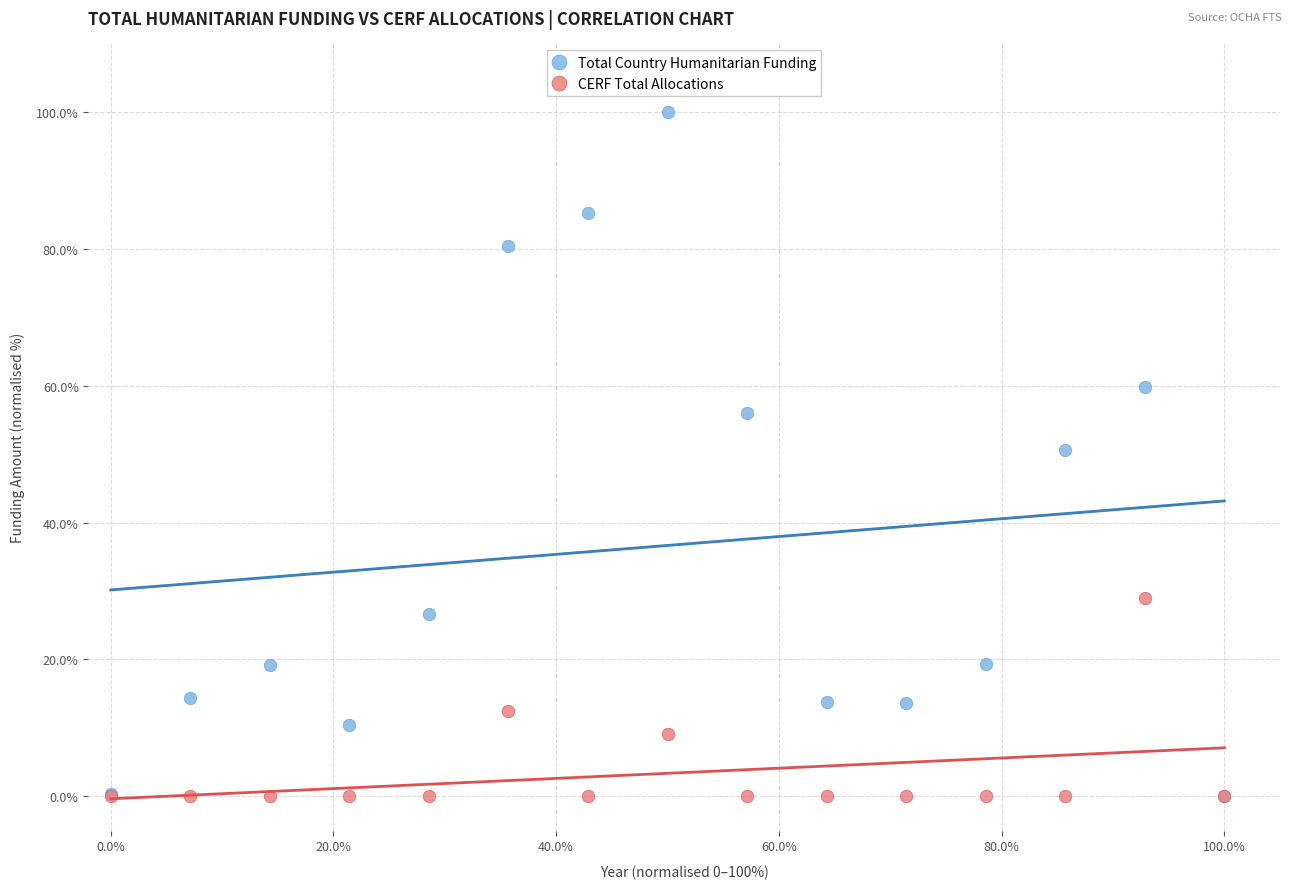

What are all the series names shown in the legend?

Total Country Humanitarian Funding, CERF Total Allocations